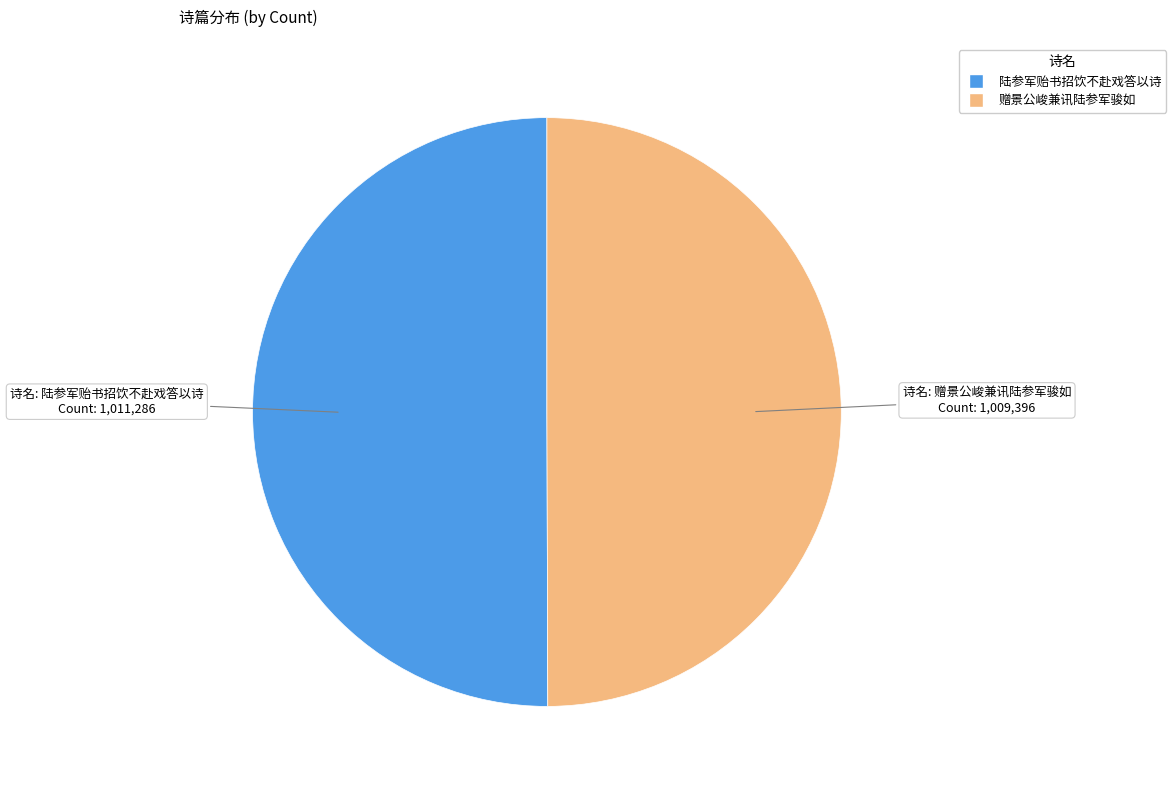

The 陆参军贻书招饮不赴戏答以诗 slice represents 63% of the pie. True or false?

False